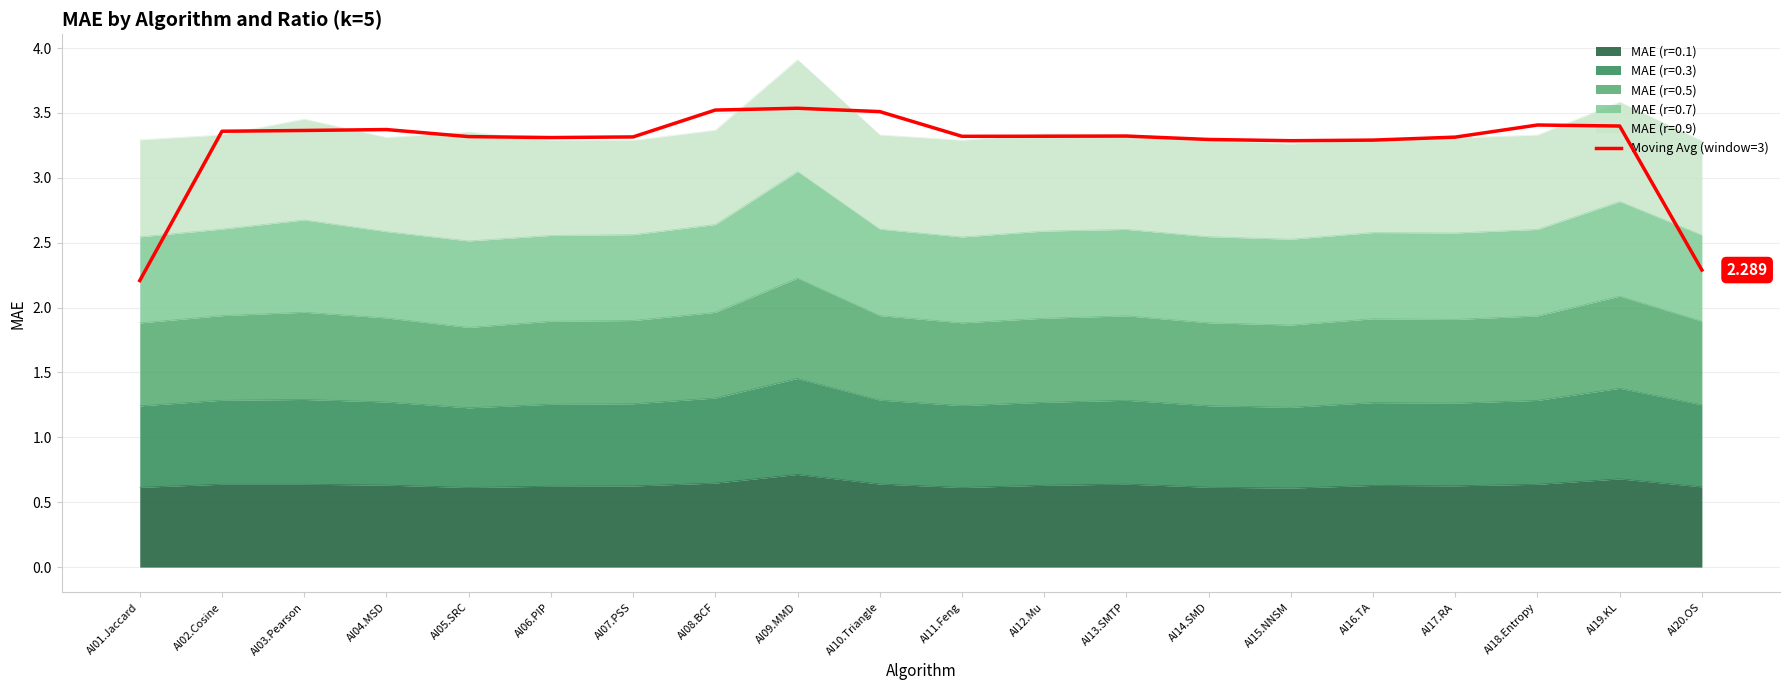

What is the label of the 6th point from the right?

AI15.NNSM